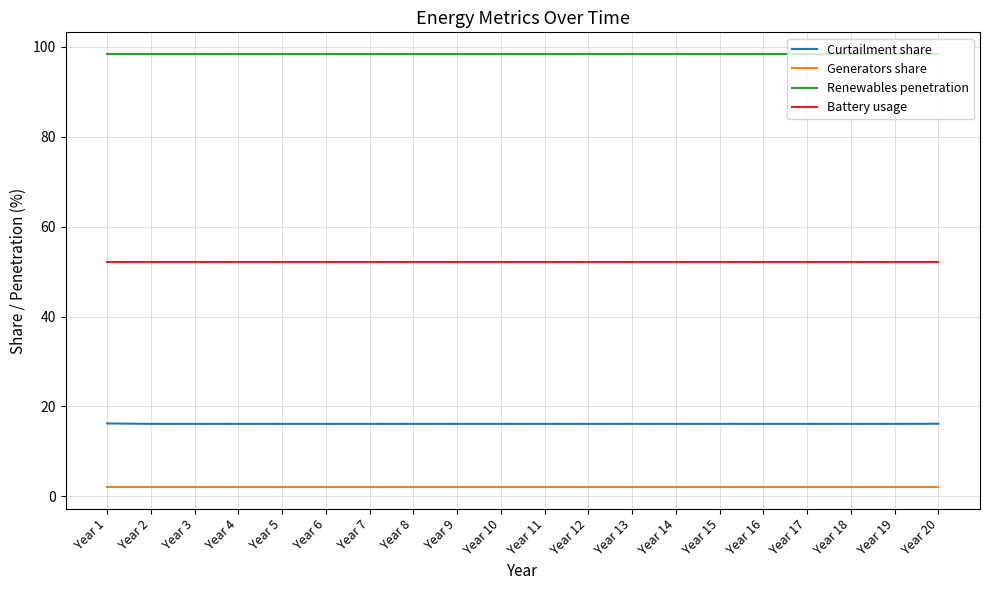

Is the value of Curtailment share at Year 9 greater than the value of Battery usage at Year 12?

No